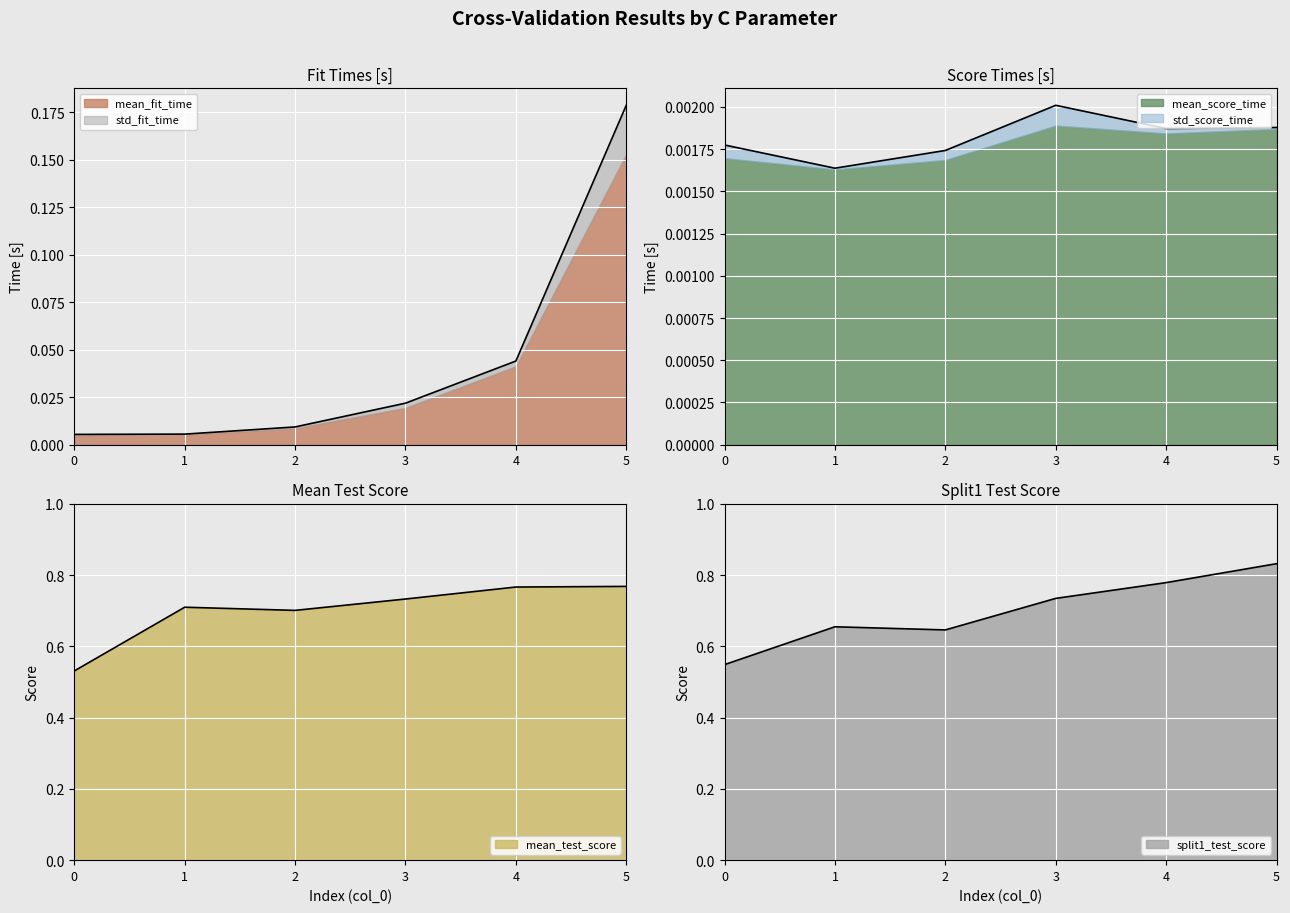

At which category does mean_test_score reach its first local peak?

1